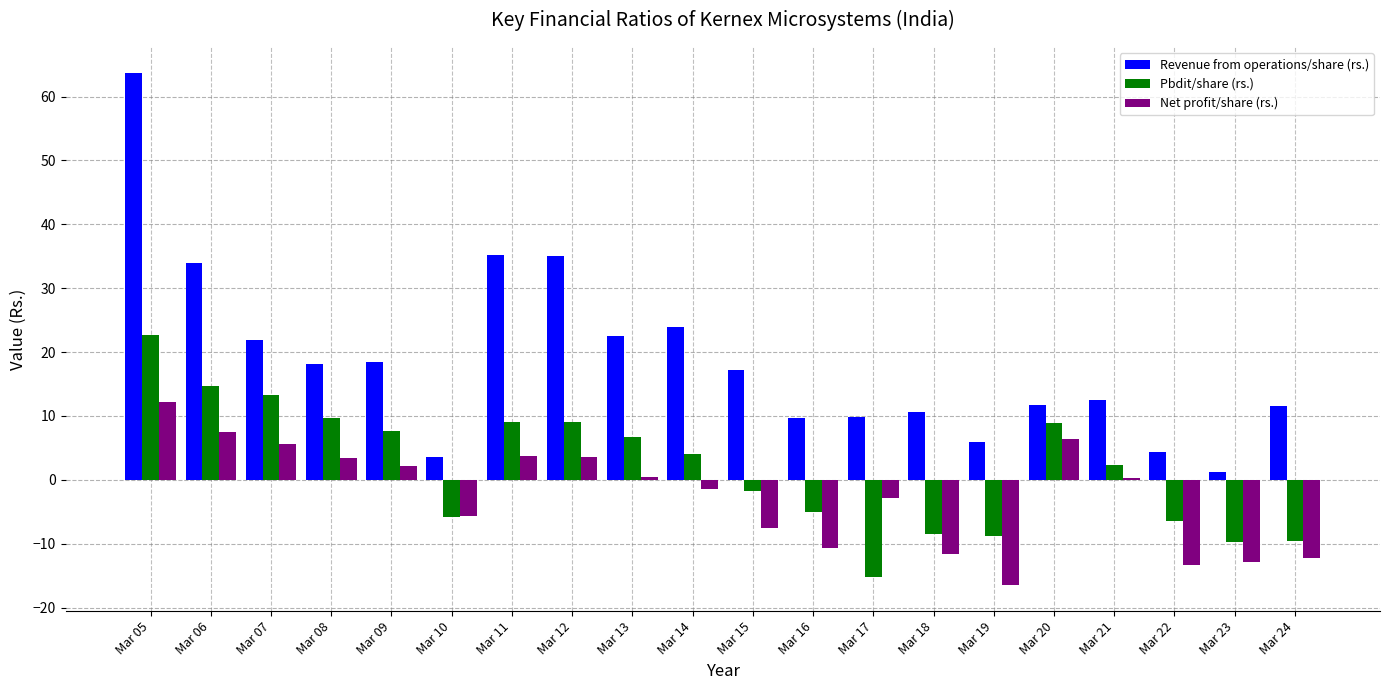

At how many categories does at least one series exceed 13?

10